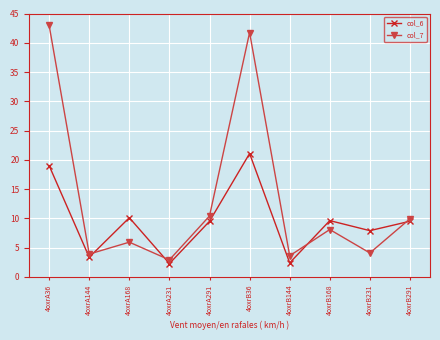

Where is col_6 nearest to the value 11?

4oxrA168